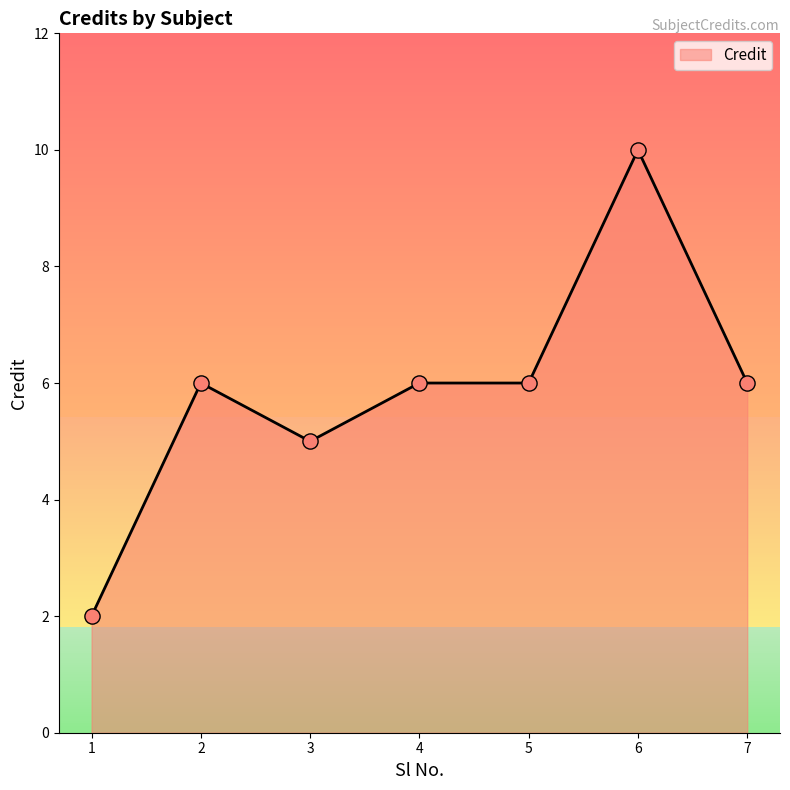

What is the ratio of the value at 7 to the value at 4?

1.0